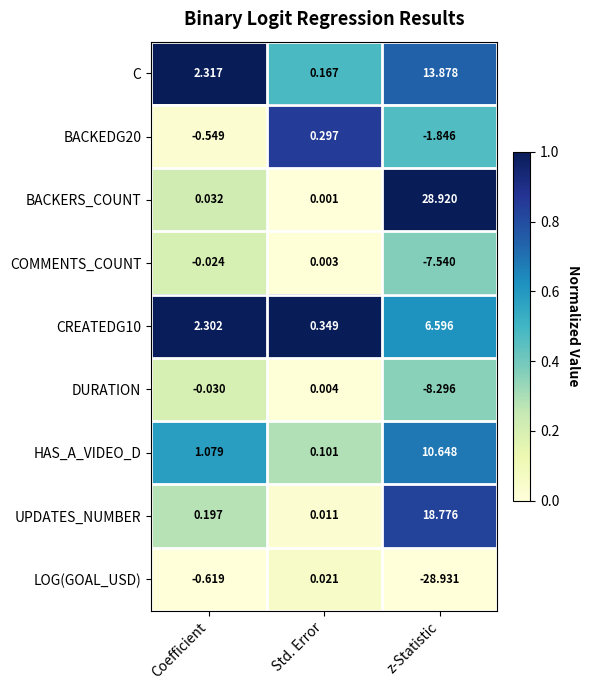

Count the number of data series in this chart.

9